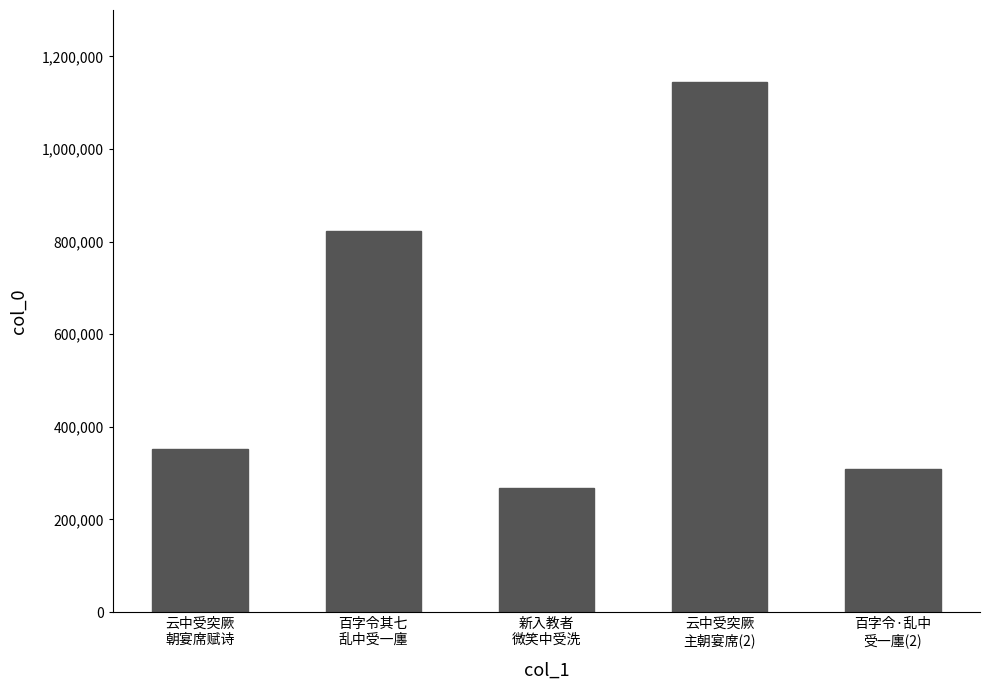

How many values are below 352170?

2